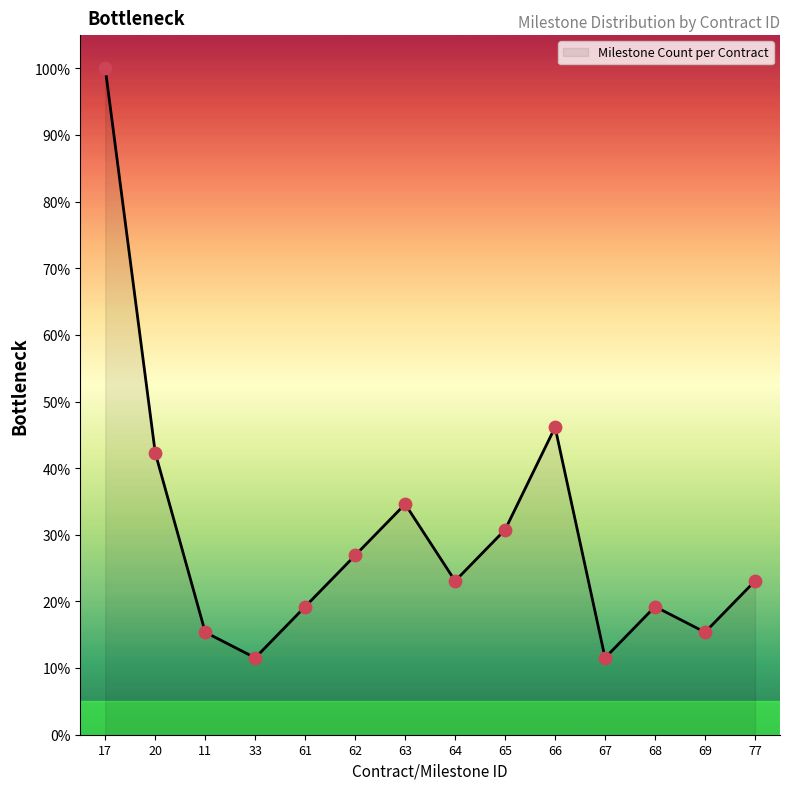

What is the greatest value displayed?

100.0